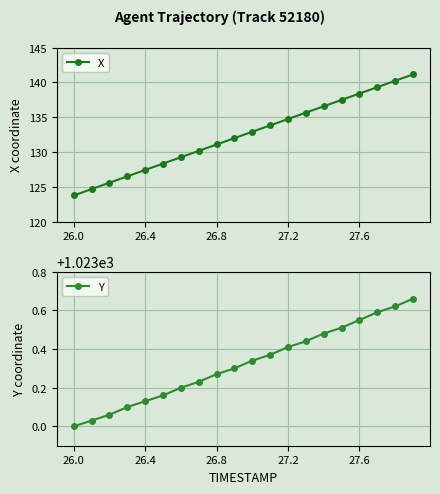

Is the value of Y at 9 greater than the value of X at 6?

Yes